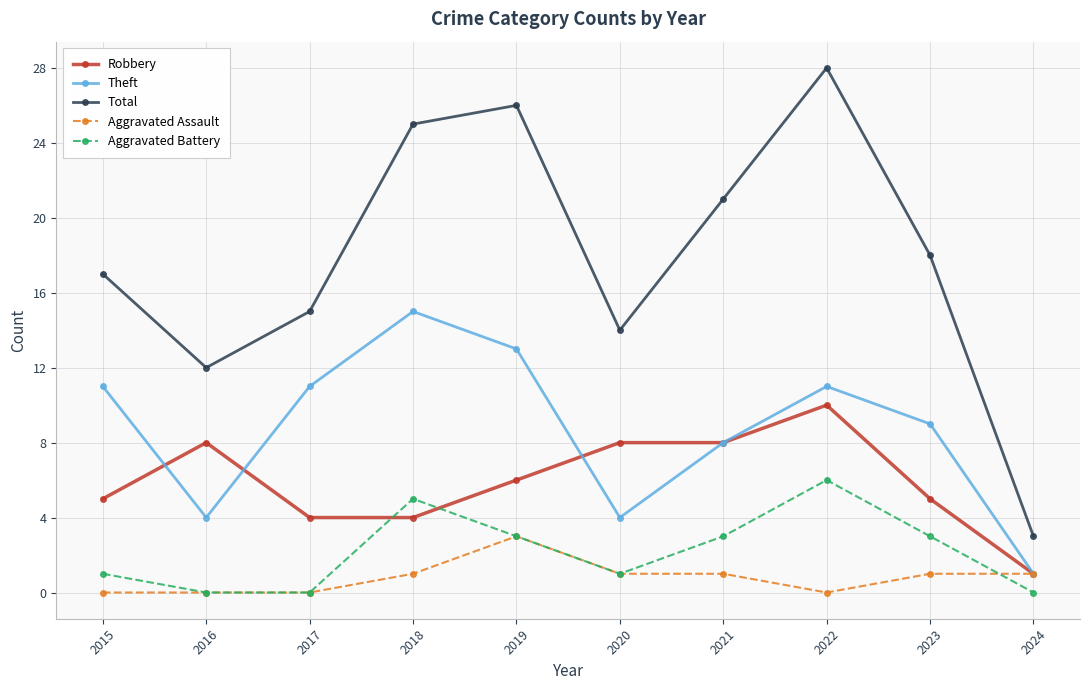

Is the value of Total at 2023 greater than the value of Theft at 2023?

Yes